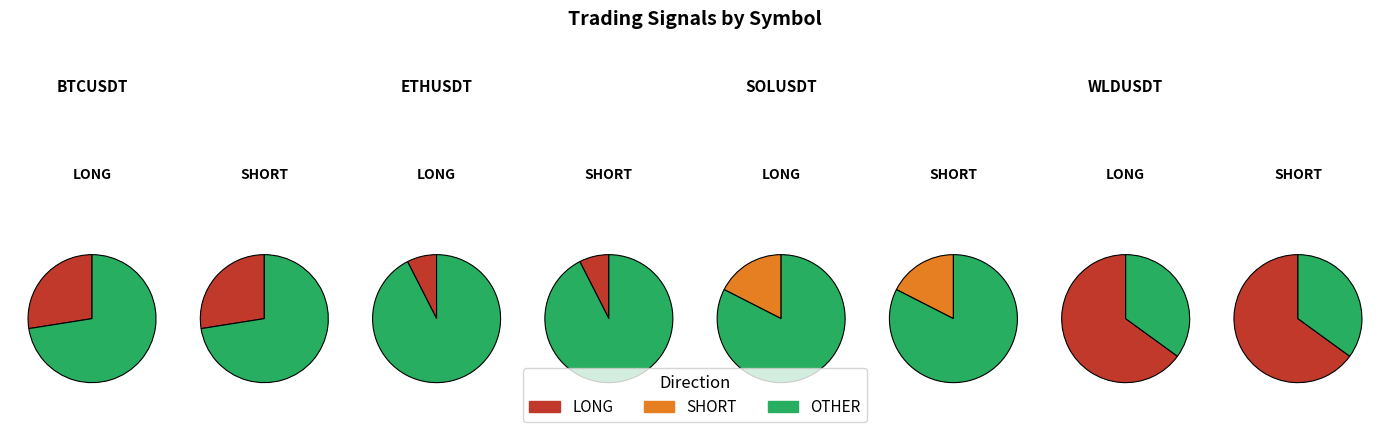

True or false: ETHUSDT accounts for 3% of the total.

True